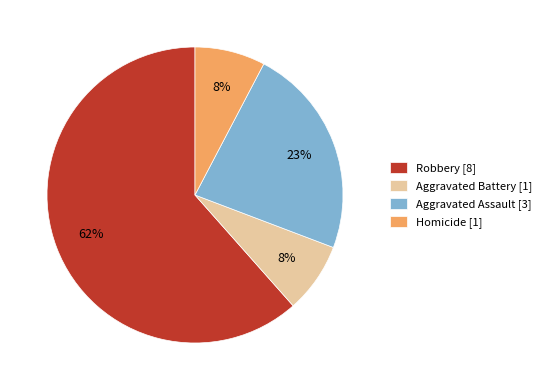

To the nearest percent, what portion does Homicide [1] represent?

8%